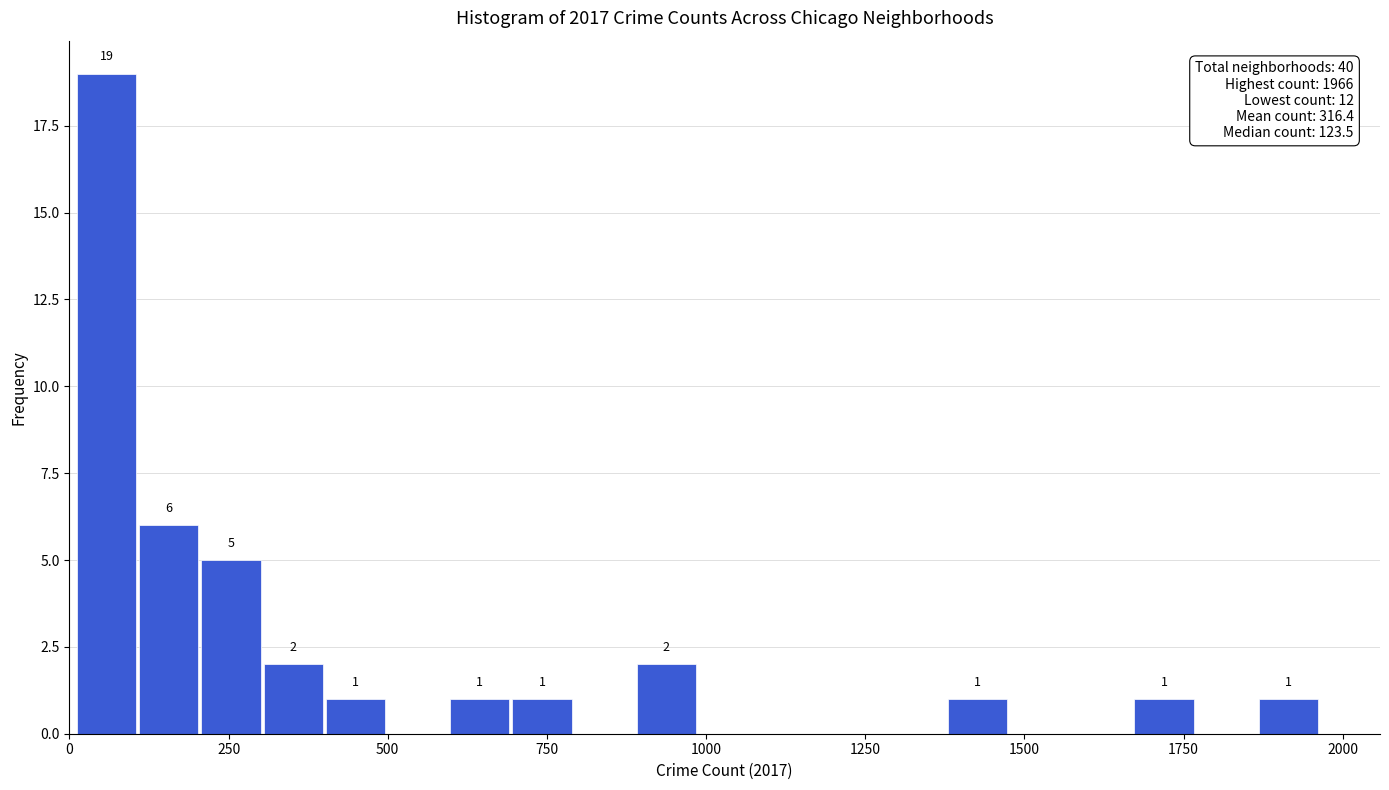

Around what value on the x-axis is the tallest bar? Give the approximate position of its centre, as read against the axis.

50